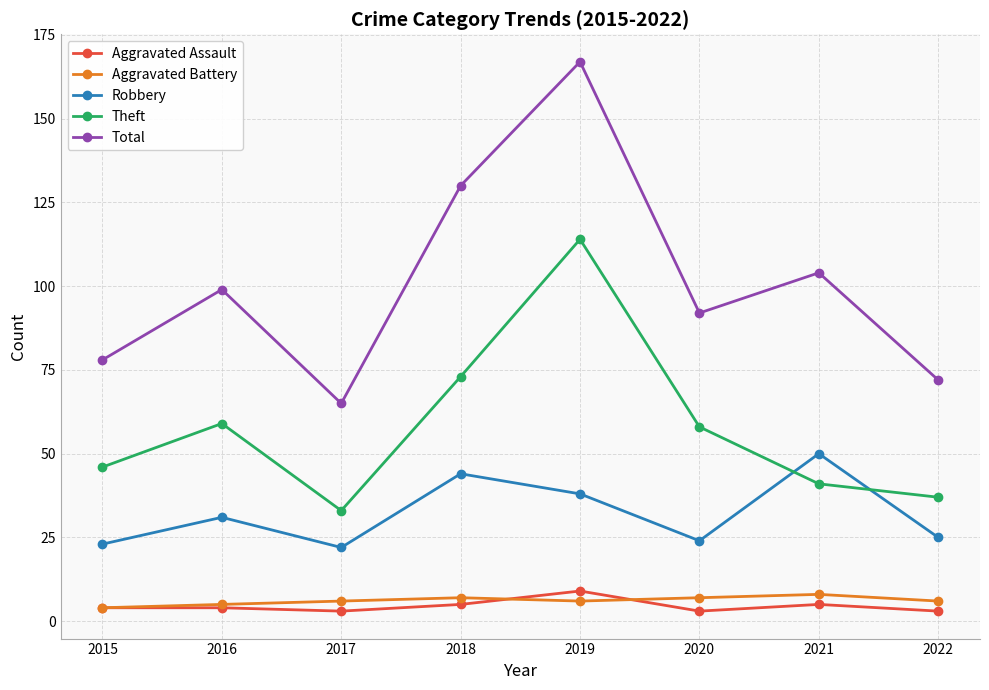

Which series has the widest spread of values?

Total